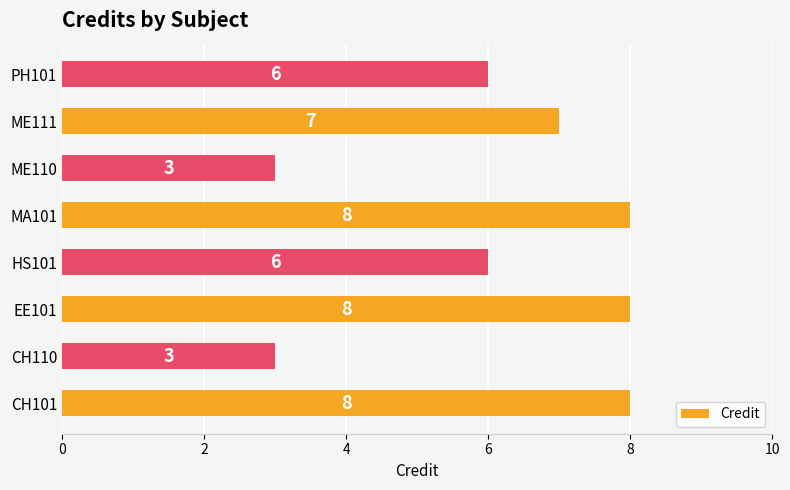

What is the minimum value shown in the chart?

3